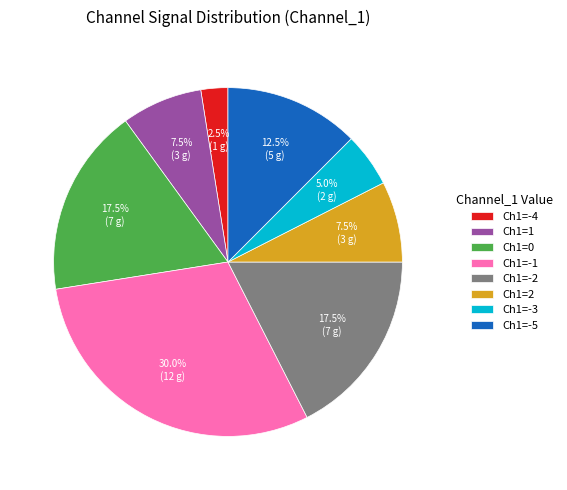

Between Ch1=-5 and Ch1=0, which is larger?

Ch1=0